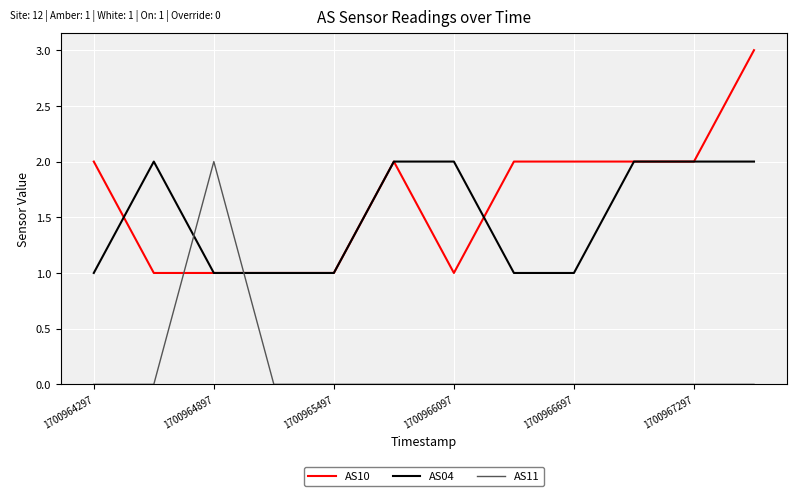

After their last crossing, which series has the higher values: AS10 or AS11?

AS10